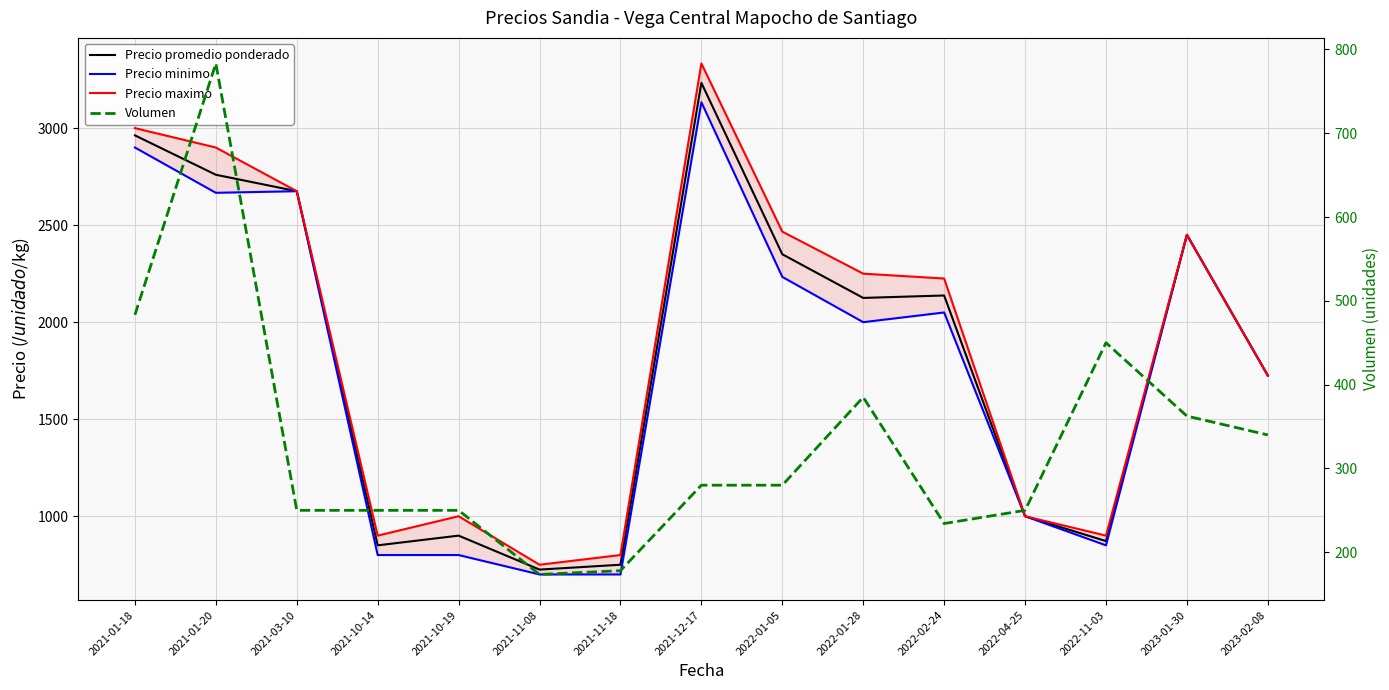

True or false: Precio minimo and Volumen cross at least once.

False